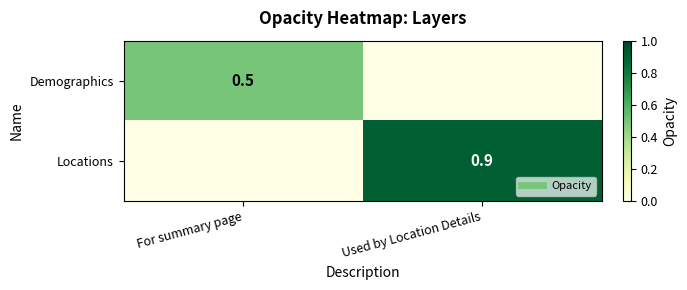

The Locations series shows 1.2 at Used by Location Details. True or false?

False